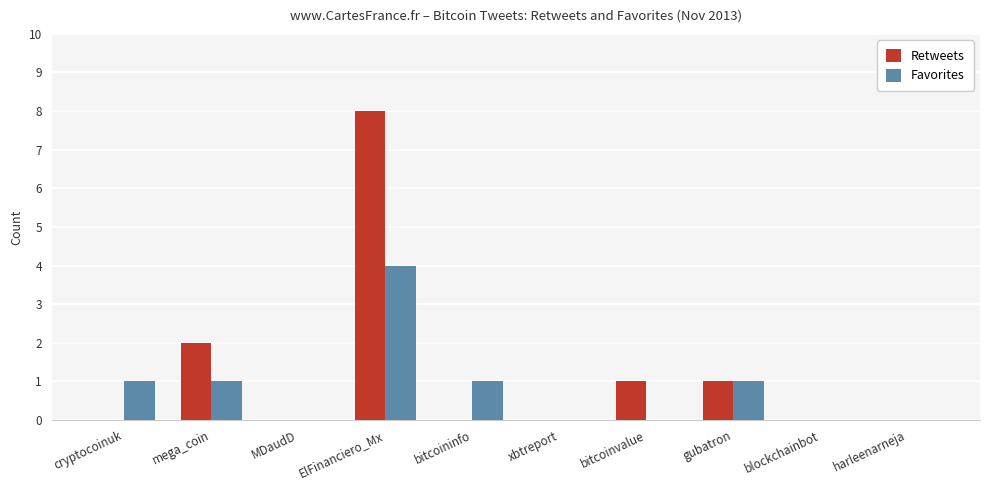

How many groups of bars are there?

10